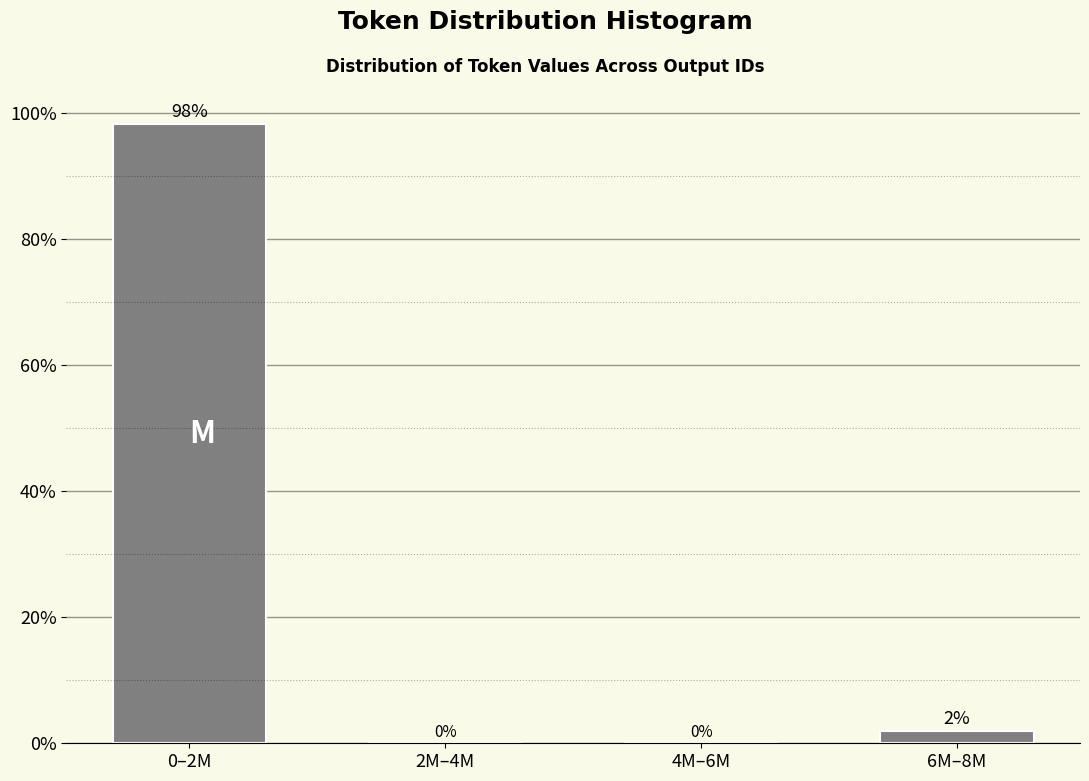

True or false: the data shows 0.0 at 4M–6M.

True